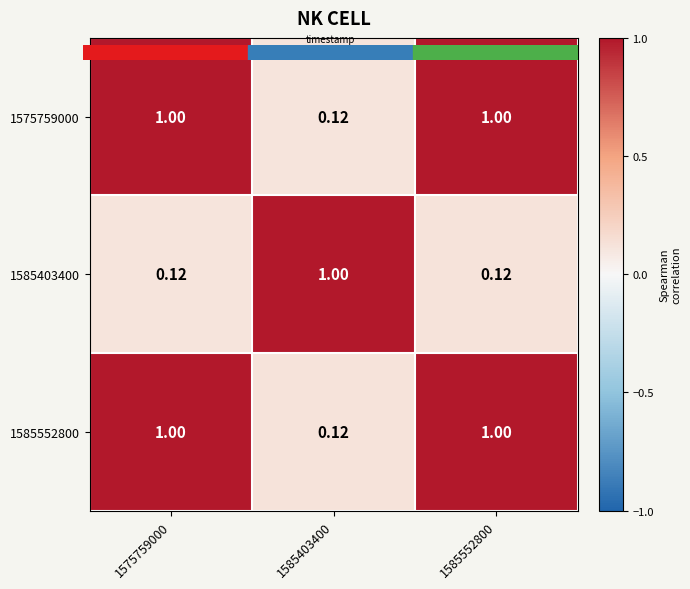

Is the value of 1585403400 at 1585552800 greater than the value of 1575759000 at 1575759000?

No